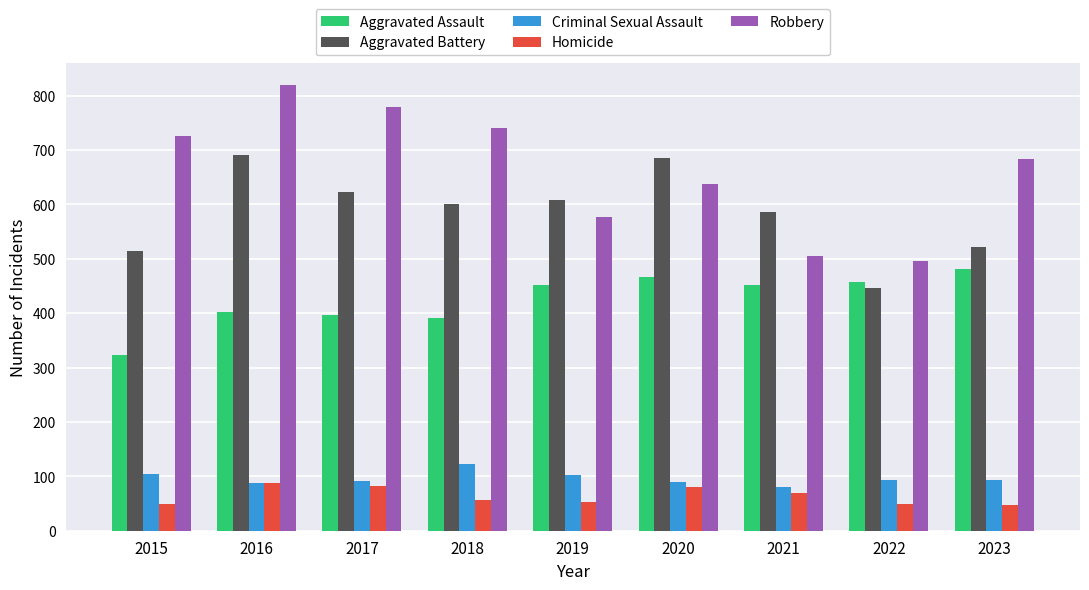

Rank the series by their maximum value, from highest to lowest.

Robbery, Aggravated Battery, Aggravated Assault, Criminal Sexual Assault, Homicide